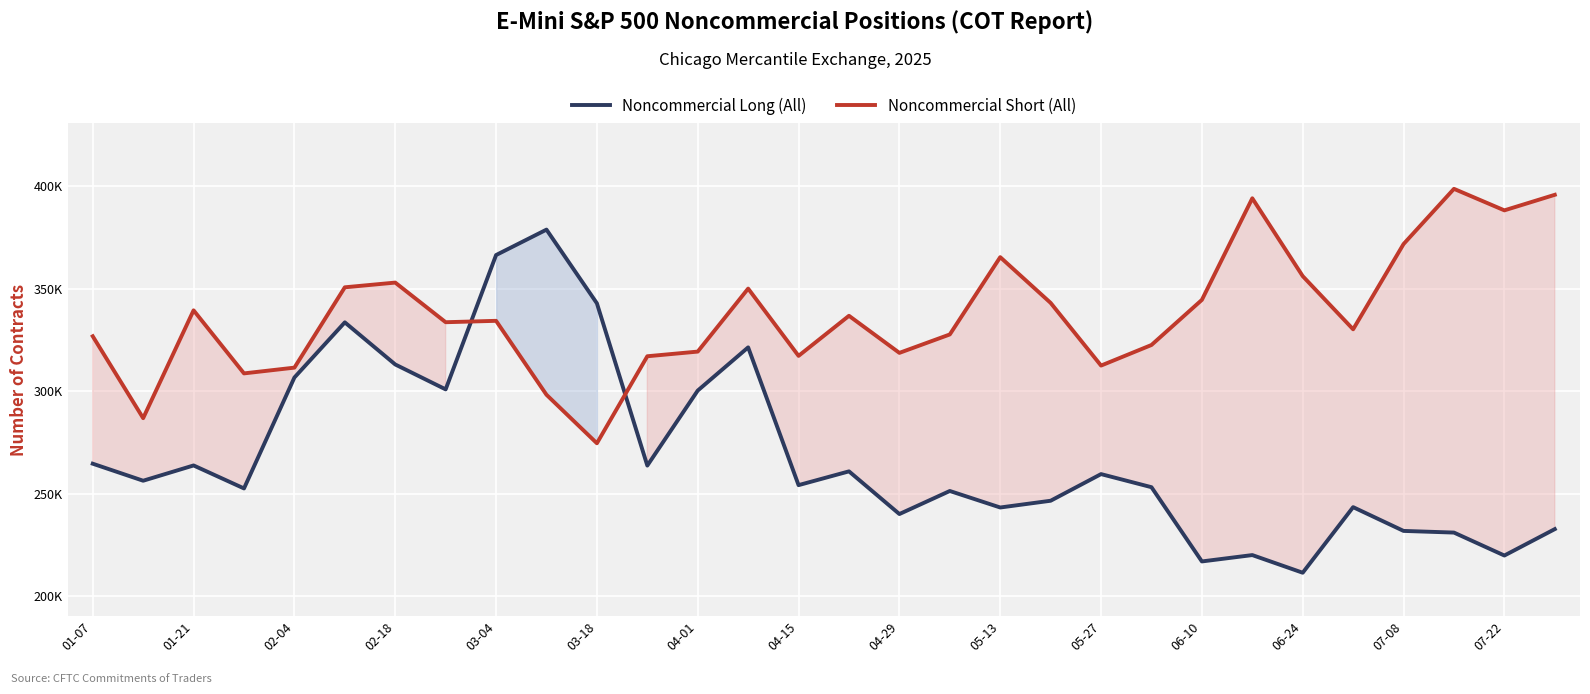

What is the approximate value of Noncommercial Short (All) at 01-07, to the nearest 100?

326900